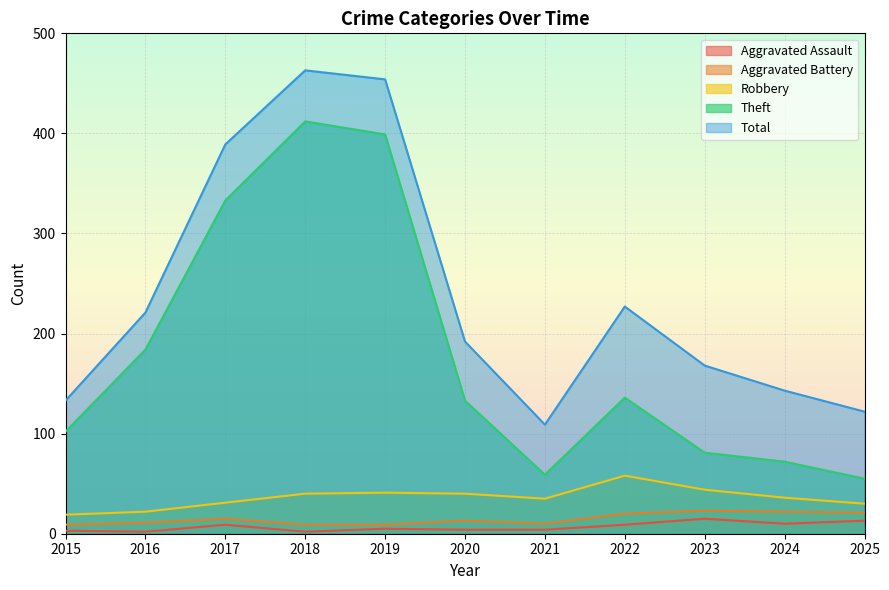

How many data points in Theft are above 133?

5